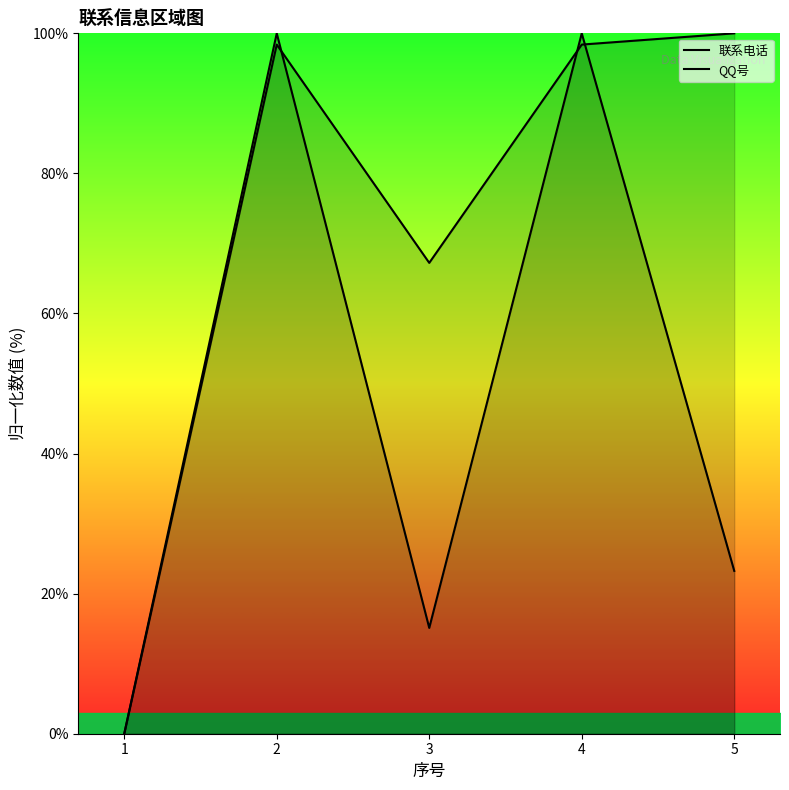

Does the chart display data point markers on the line(s)?

No